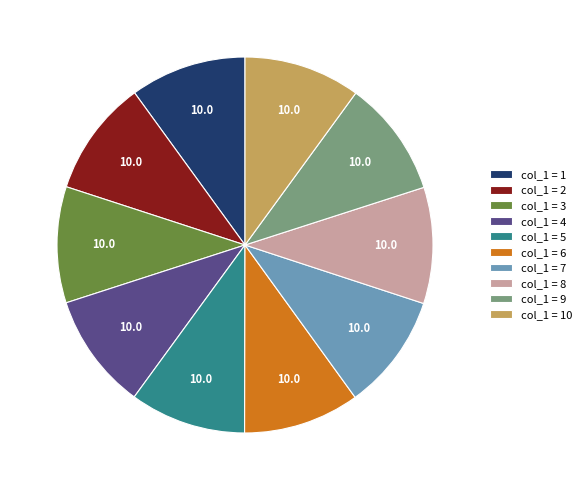

The col_1 = 8 slice represents 1% of the pie. True or false?

False